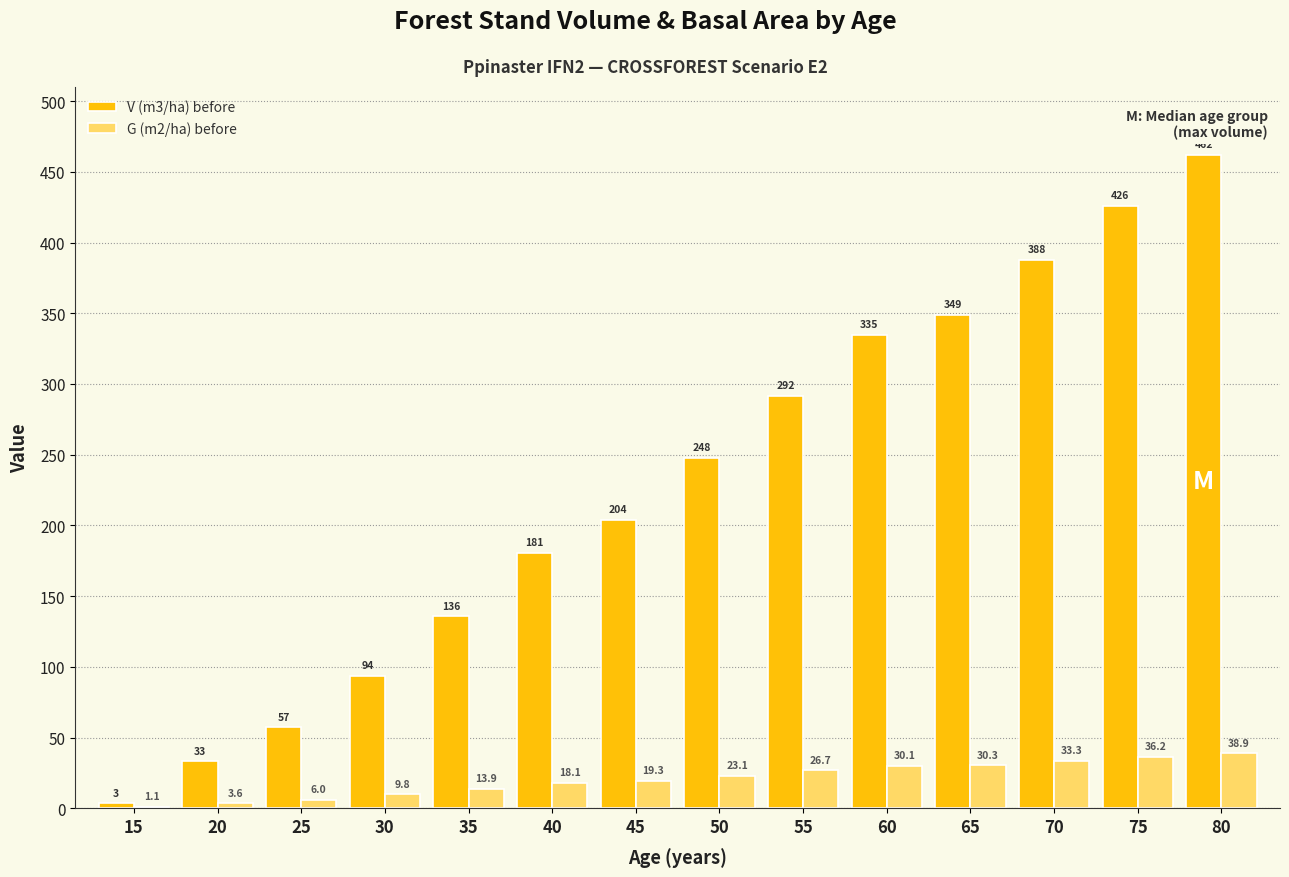

Which series changed the most between 55 and 60?

V (m3/ha) before